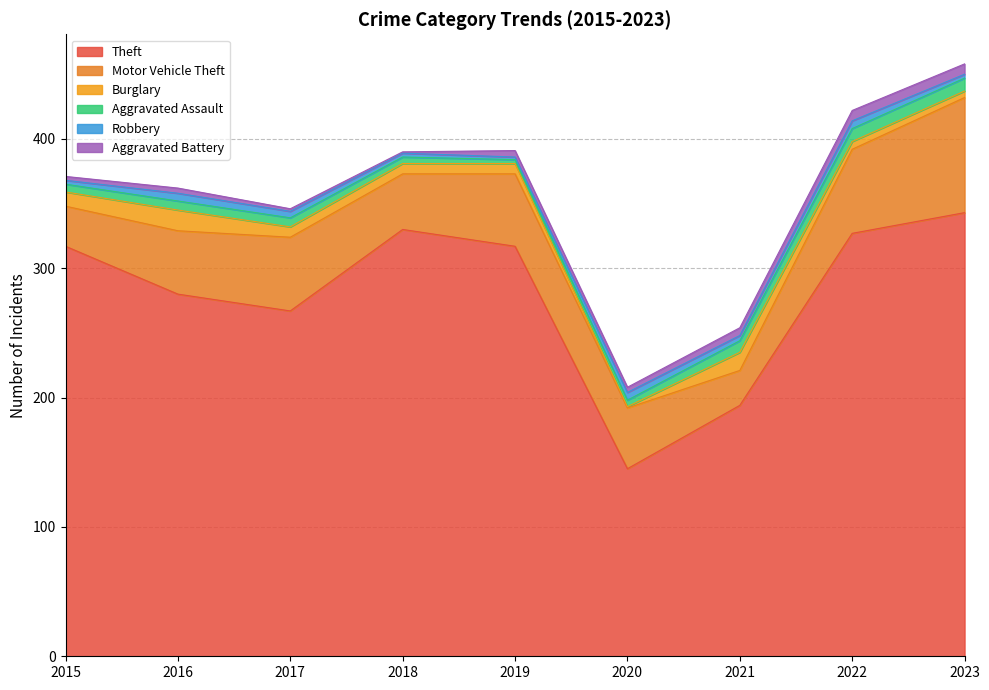

What is the value of the Aggravated Battery point at the 6th from the left?

4